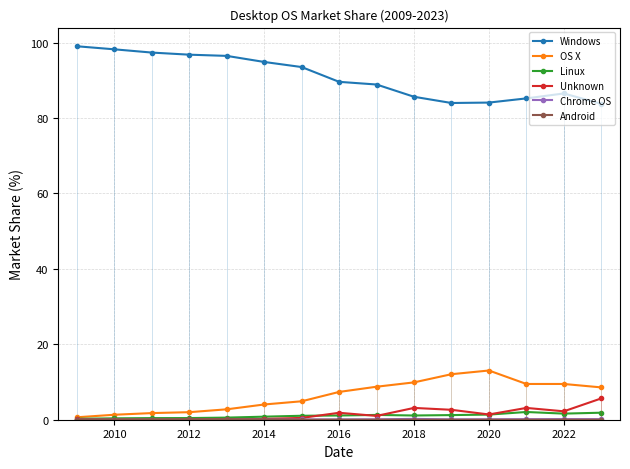

Which series has the widest spread of values?

Windows